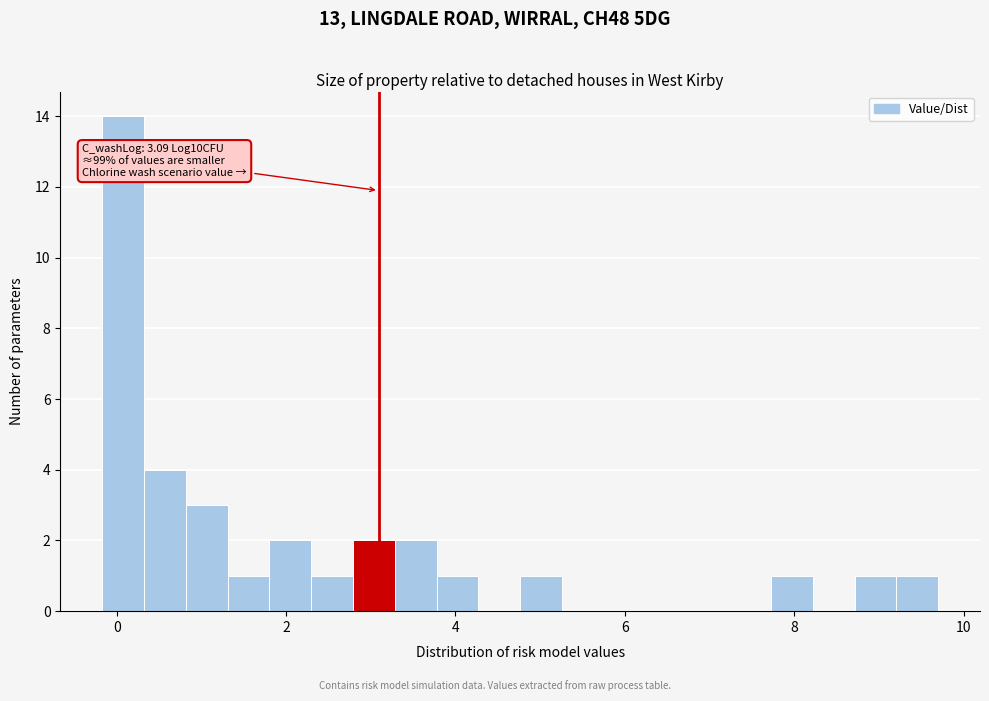

Read against the x-axis, roughly where is the centre of the tallest bar?

0.0